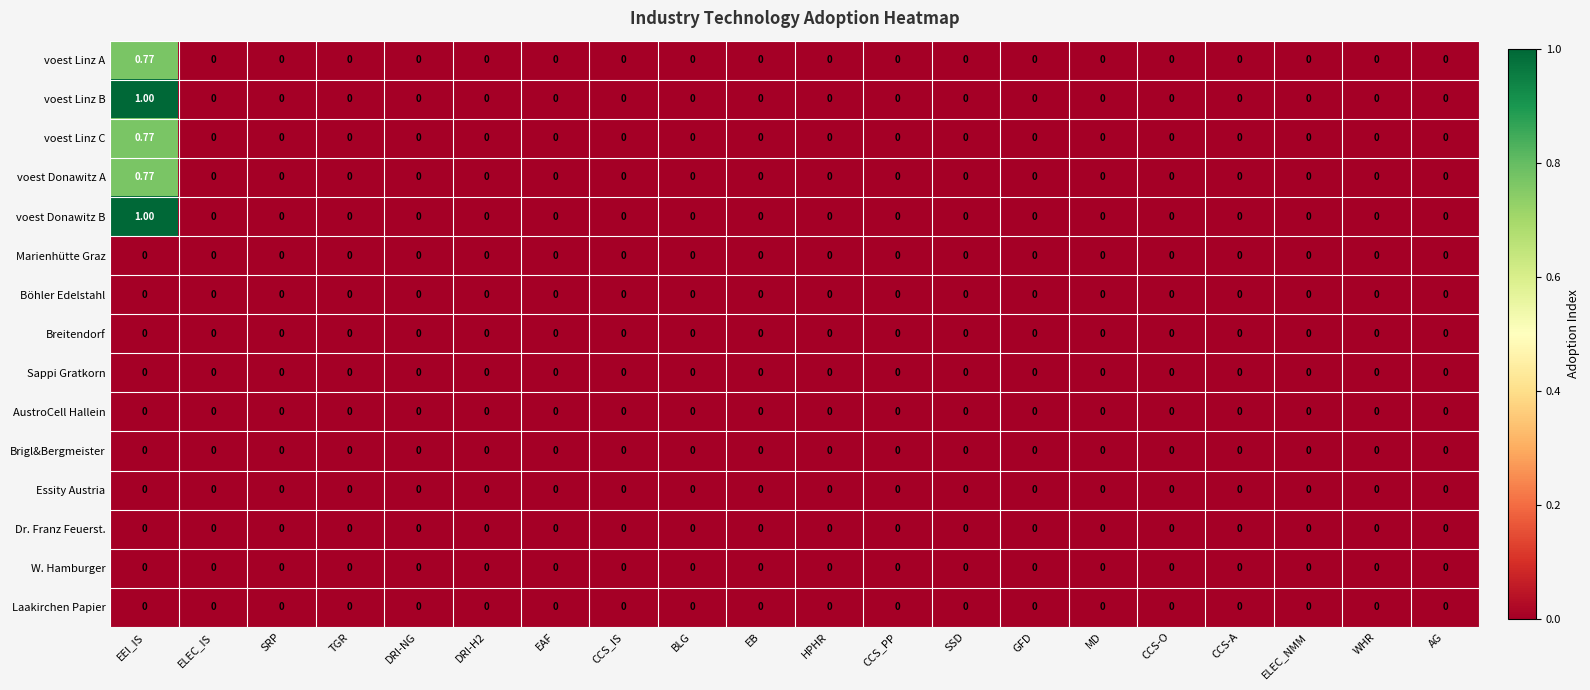

At which category is the sum across all series the highest?

EEI_IS